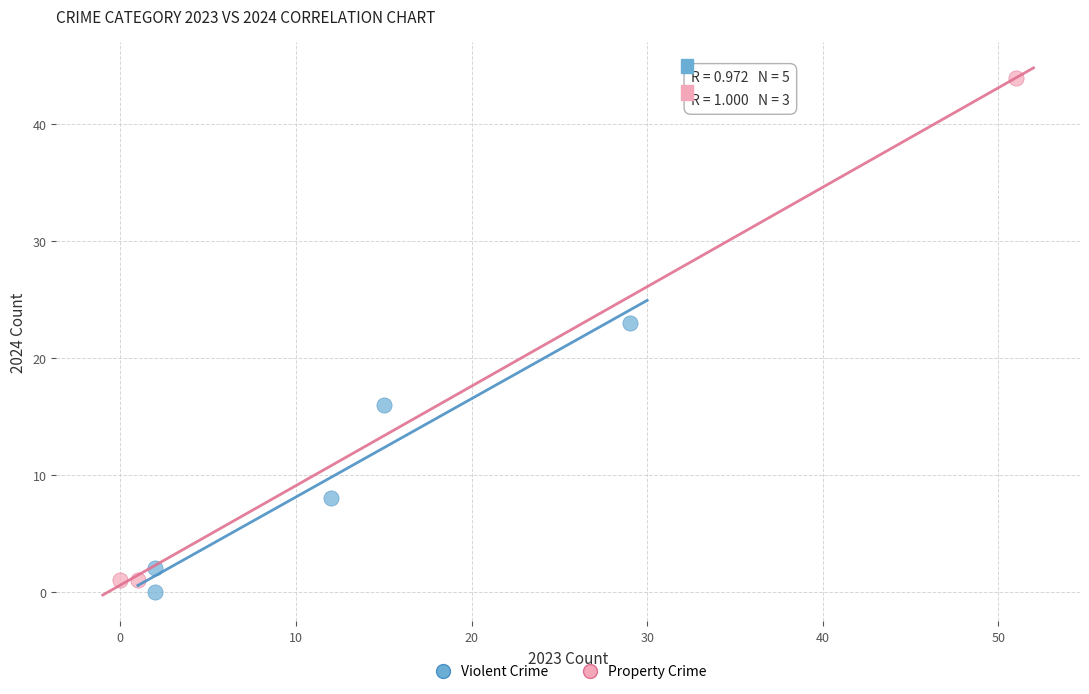

Which series has the largest Y range (max minus min)?

Property Crime